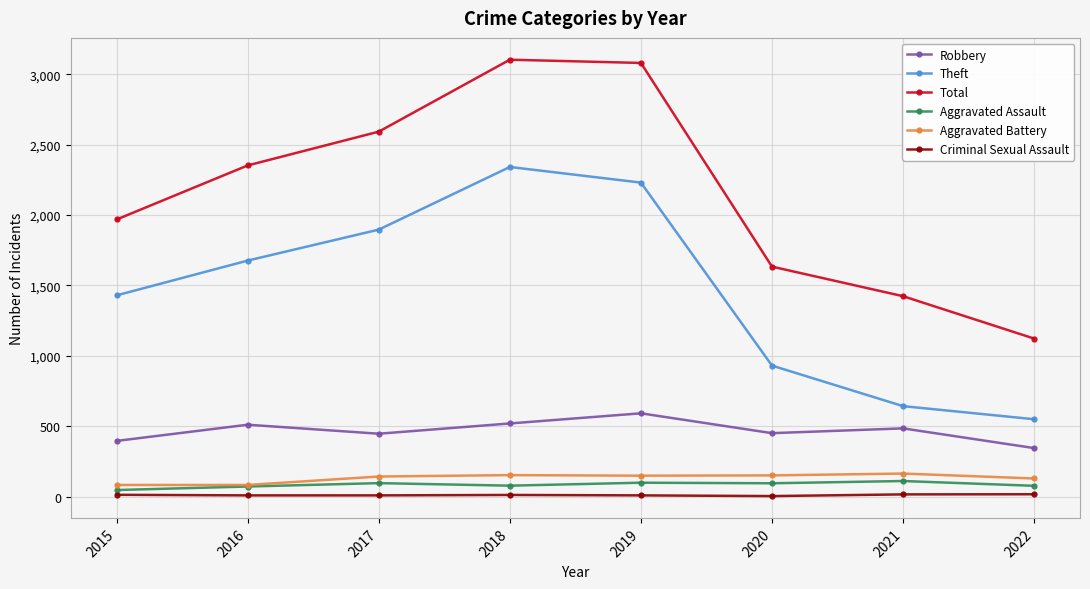

How many distinct data groups are displayed?

6